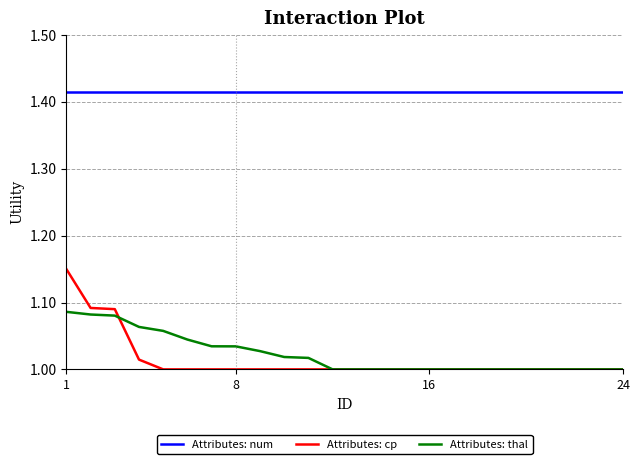

True or false: Attributes: cp and Attributes: num intersect in this chart.

False